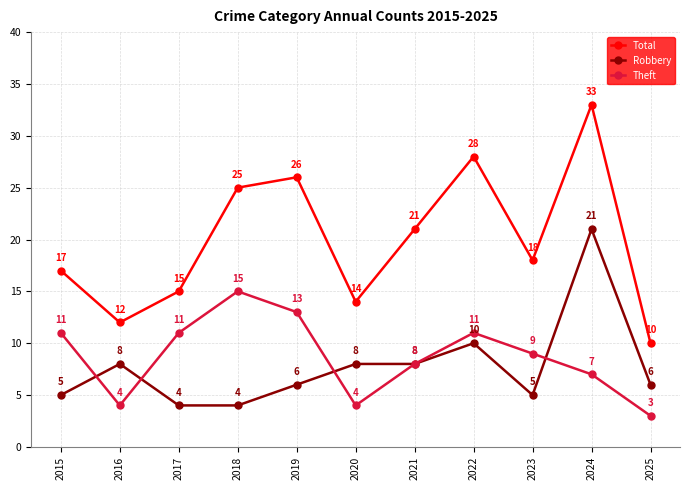

Which series changed the most between 2017 and 2018?

Total